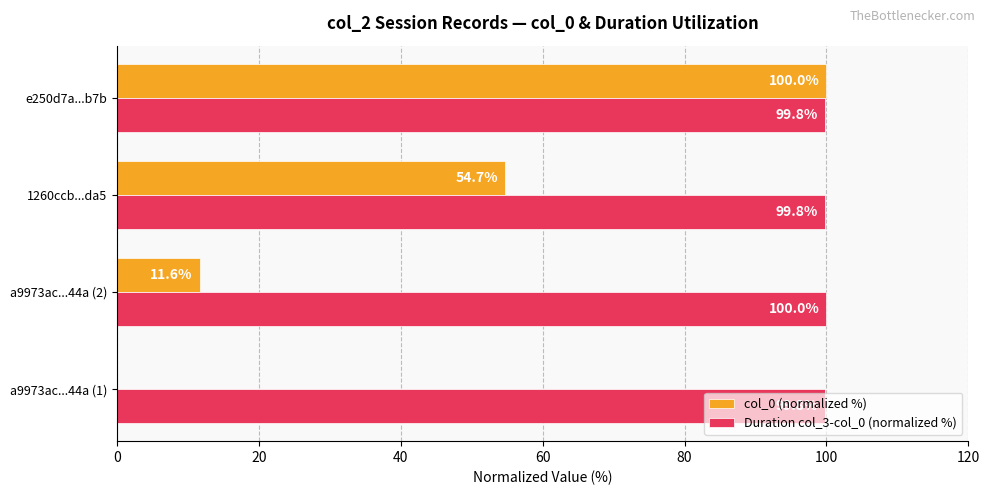

What is the maximum value shown in the chart?

100.0